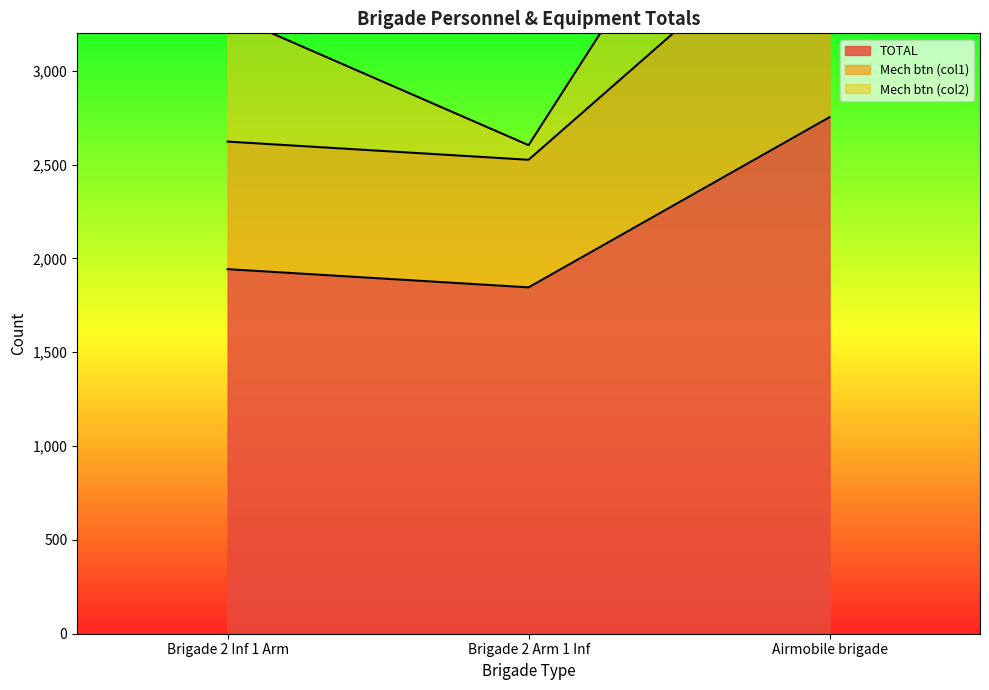

How many values in the TOTAL series are below 1943?

1